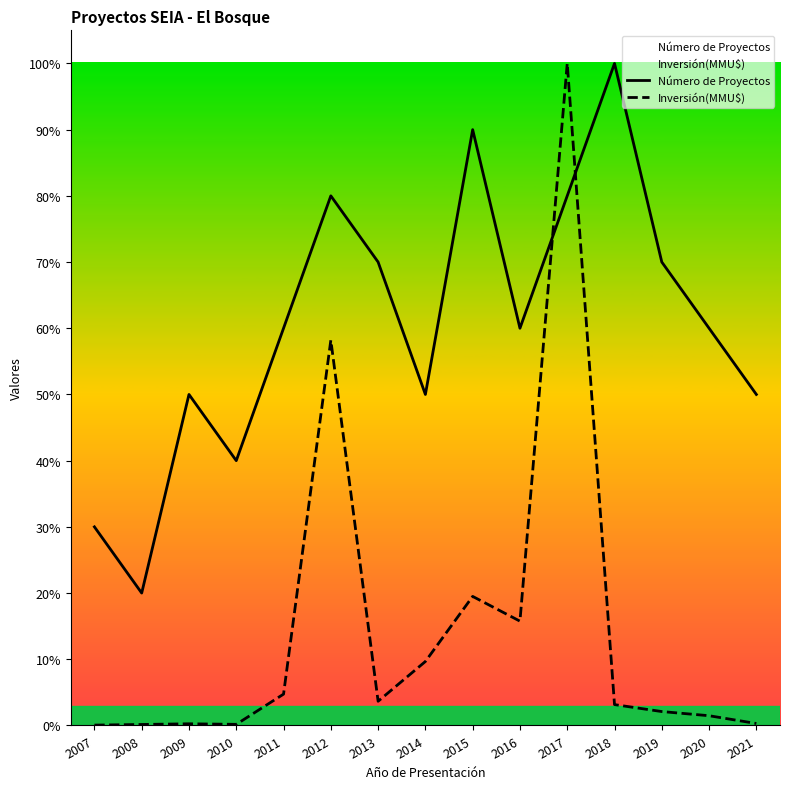

Reading right to left, list all the values displayed in this chart.

Número de Proyectos: 50.0	60.0	70.0	100.0	80.0	60.0	90.0	50.0	70.0	80.0	60.0	40.0	50.0	20.0	30.0
Inversión(MMU$): 0.3	1.5	2.1	3.2	100.0	15.8	19.5	9.7	3.7	58.2	4.7	0.2	0.3	0.1	0.1